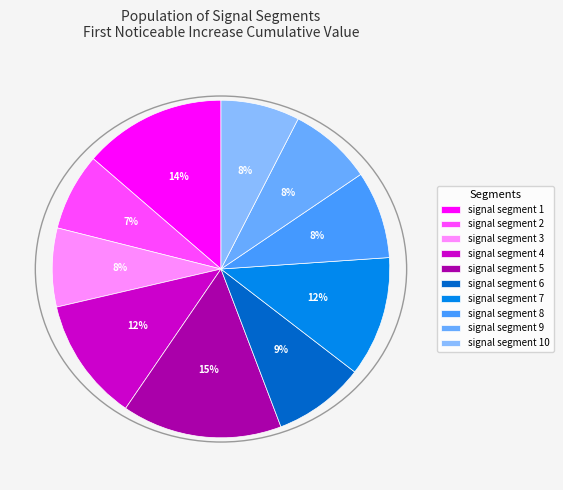

Rank the categories by value from lowest to highest.

signal segment 2, signal segment 3, signal segment 10, signal segment 9, signal segment 8, signal segment 6, signal segment 7, signal segment 4, signal segment 1, signal segment 5